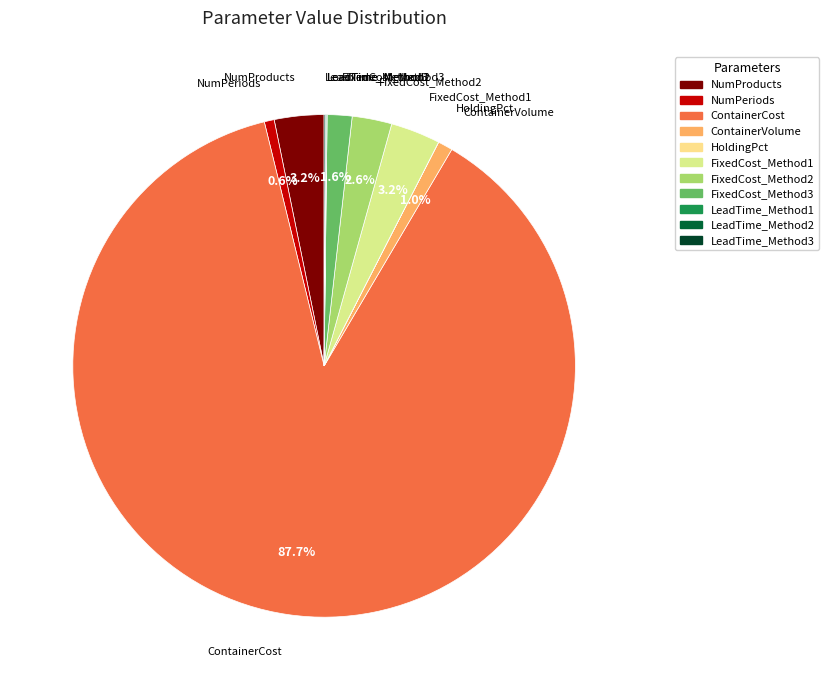

What is the largest slice in the pie chart?

ContainerCost